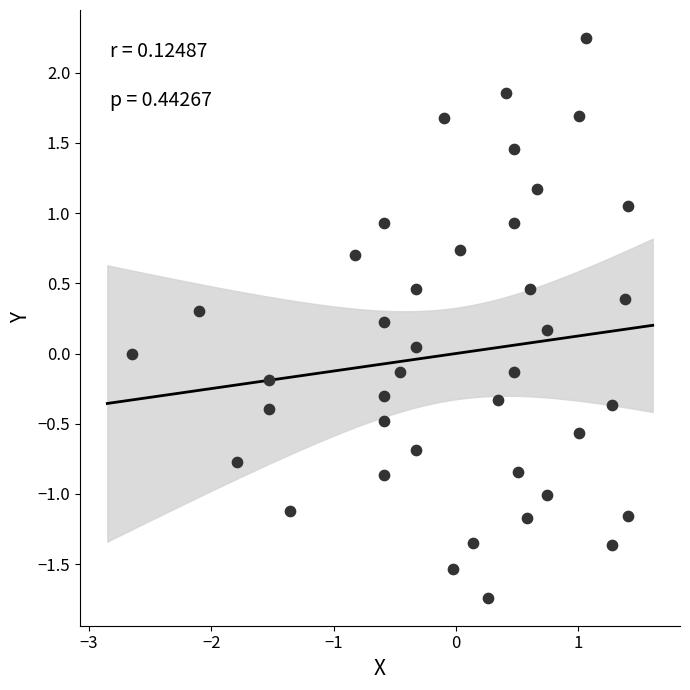

What is the range of X values (max minus min)?

4.1